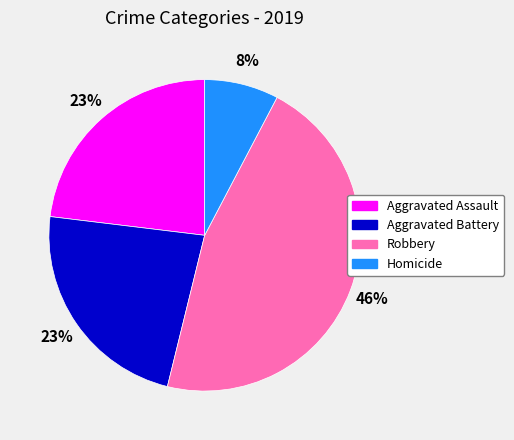

Do Robbery and Homicide together represent more than half of the pie?

Yes